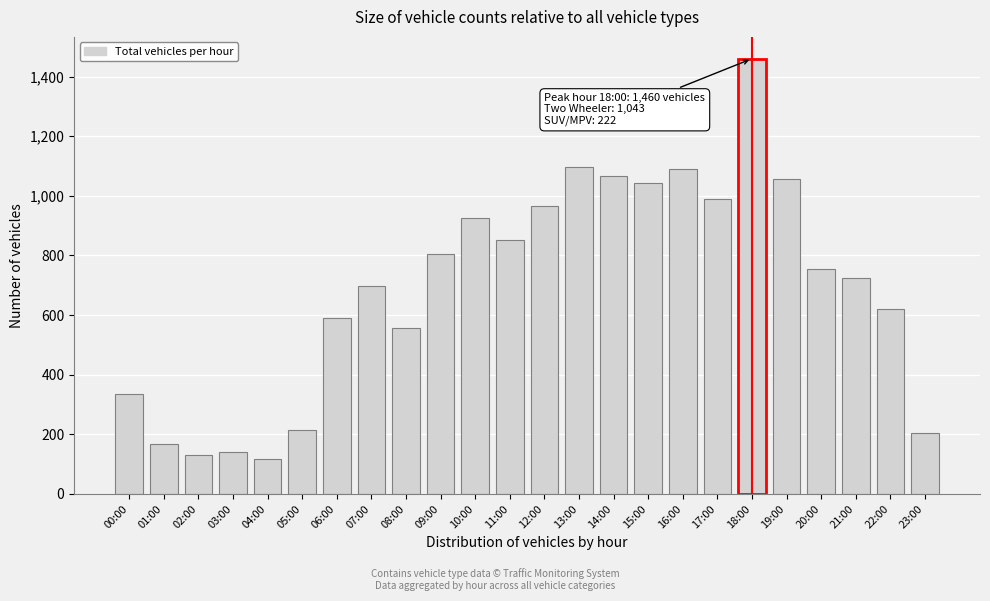

Reading left to right, what are all the values shown in this chart?

335	166	131	139	117	216	589	699	557	806	924	852	965	1097	1068	1043	1089	989	1460	1057	754	724	621	206